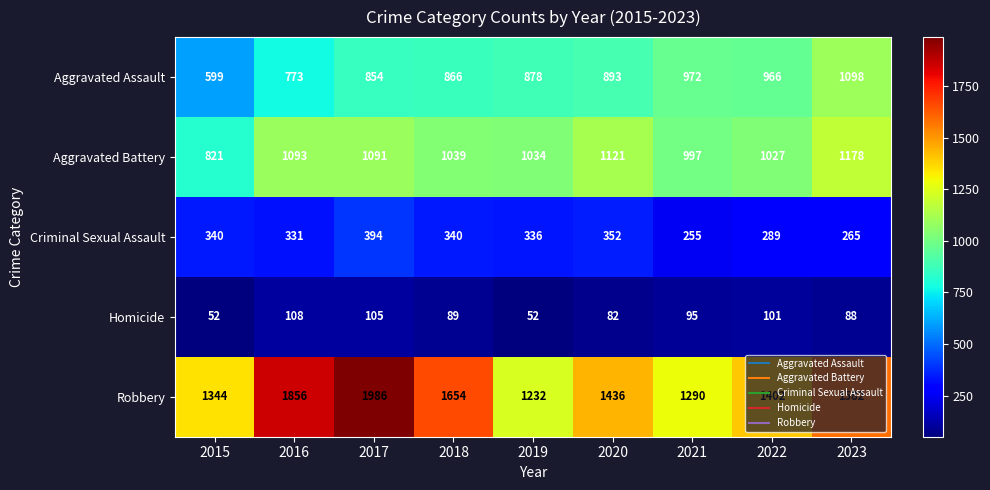

What is the sum of all Criminal Sexual Assault values?

2902